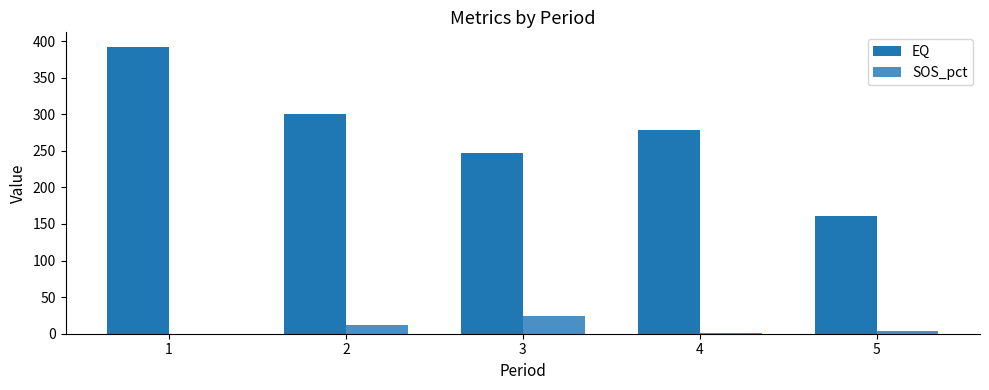

What is the maximum value for SOS_pct?

24.4